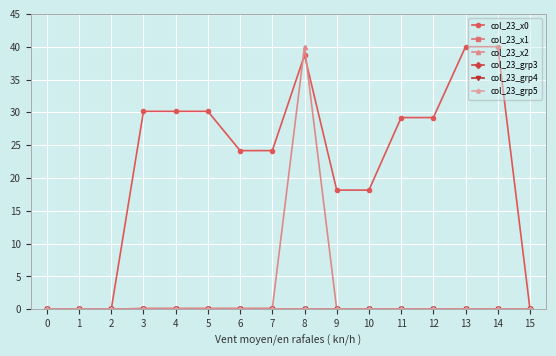

Rank the categories by col_23_x1 value from lowest to highest.

0, 1, 2, 3, 4, 5, 6, 7, 8, 9, 10, 11, 12, 13, 14, 15